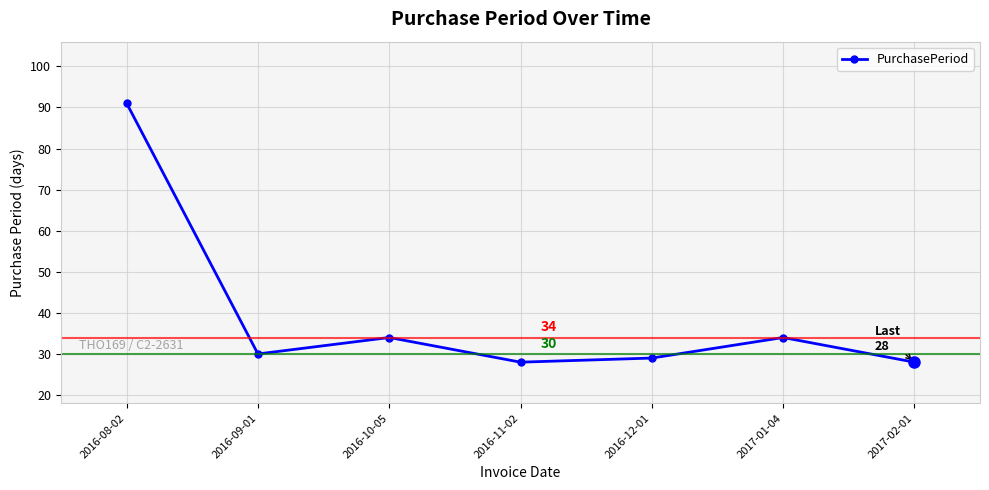

The chart shows a value of 28 at 2016-11-02. True or false?

True